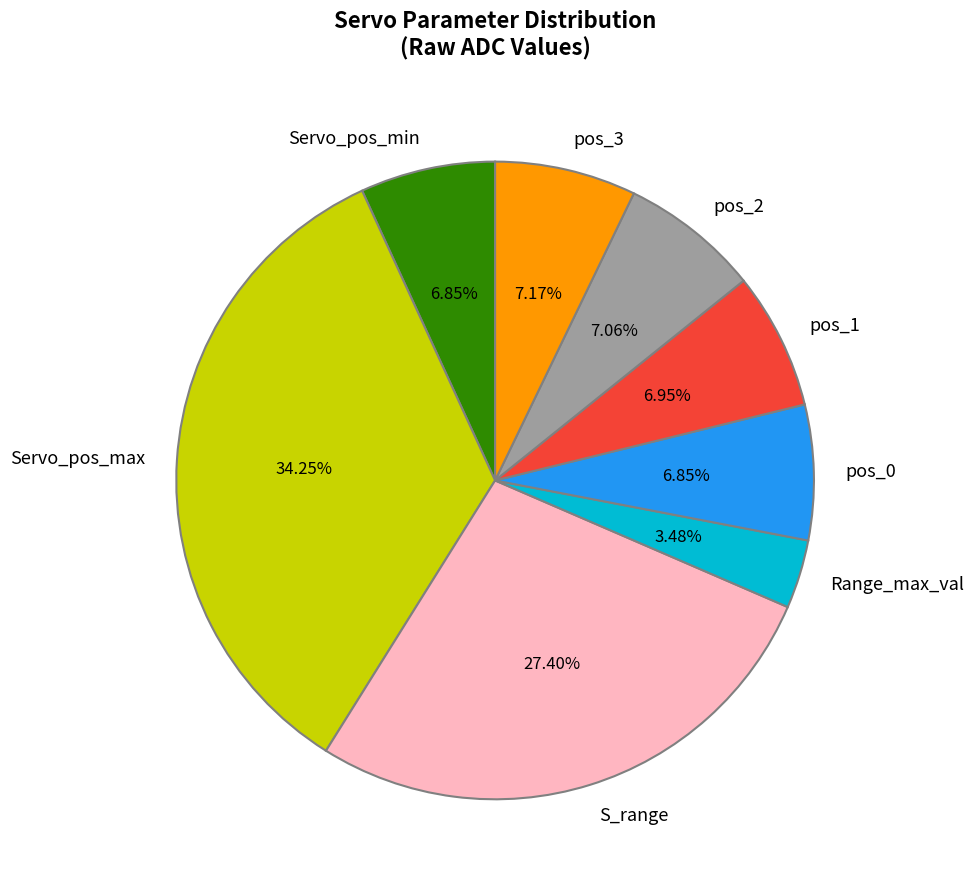

To the nearest percent, what portion does pos_2 represent?

7%